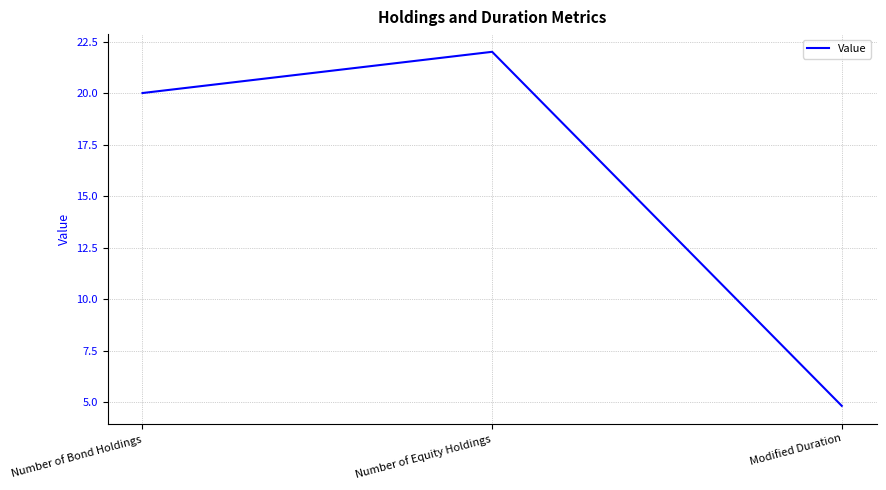

Does the chart display data point markers on the line(s)?

No